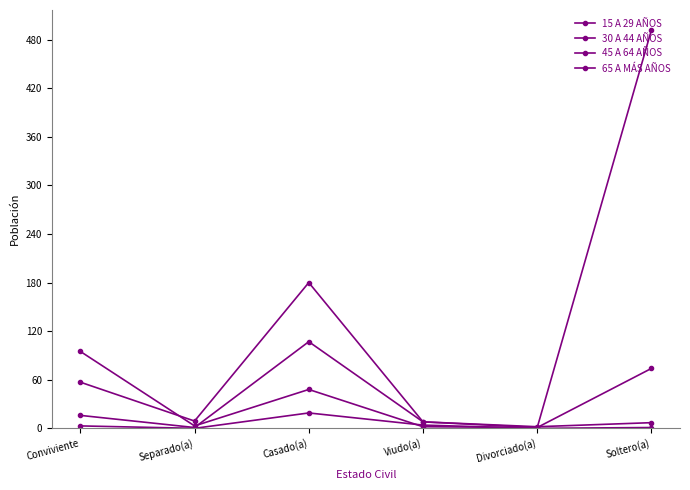

Which category has the highest value in the 45 A 64 AÑOS series?

Casado(a)